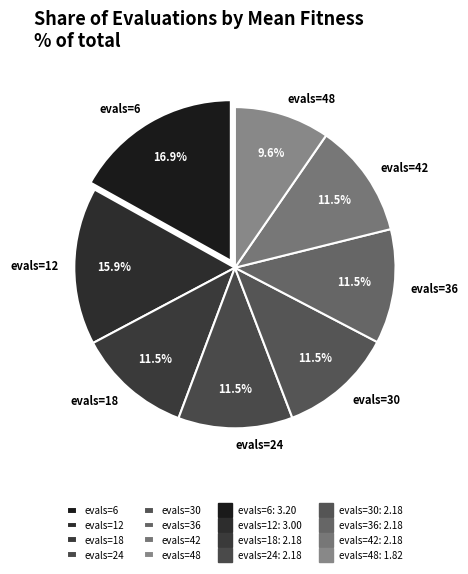

What is the largest slice in the pie chart?

evals=6